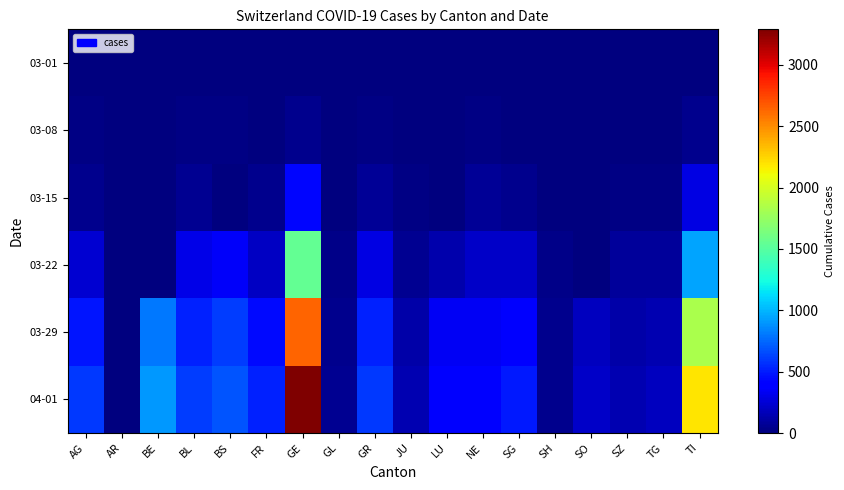

Reading left to right, transcribe all the data shown in this chart.

03-01: AG=4	AR=0	BE=0	BL=2	BS=1	FR=1	GE=9	GL=0	GR=6	JU=1	LU=0	NE=1	SG=0	SH=0	SO=0	SZ=0	TG=0	TI=2
03-08: AG=14	AR=0	BE=0	BL=20	BS=24	FR=7	GE=44	GL=0	GR=18	JU=5	LU=0	NE=24	SG=0	SH=0	SO=0	SZ=0	TG=1	TI=49
03-15: AG=43	AR=0	BE=0	BL=62	BS=0	FR=40	GE=425	GL=10	GR=71	JU=19	LU=0	NE=74	SG=50	SH=1	SO=0	SZ=13	TG=13	TI=293
03-22: AG=235	AR=0	BE=0	BL=299	BS=356	FR=202	GE=1549	GL=29	GR=284	JU=61	LU=131	NE=216	SG=213	SH=30	SO=0	SZ=80	TG=80	TI=945
03-29: AG=485	AR=0	BE=798	BL=524	BS=605	FR=442	GE=2638	GL=50	GR=519	JU=127	LU=339	NE=346	SG=397	SH=41	SO=190	SZ=128	TG=148	TI=1837
04-01: AG=596	AR=0	BE=909	BL=606	BS=687	FR=525	GE=3289	GL=56	GR=592	JU=145	LU=401	NE=420	SG=492	SH=44	SO=216	SZ=146	TG=185	TI=2195